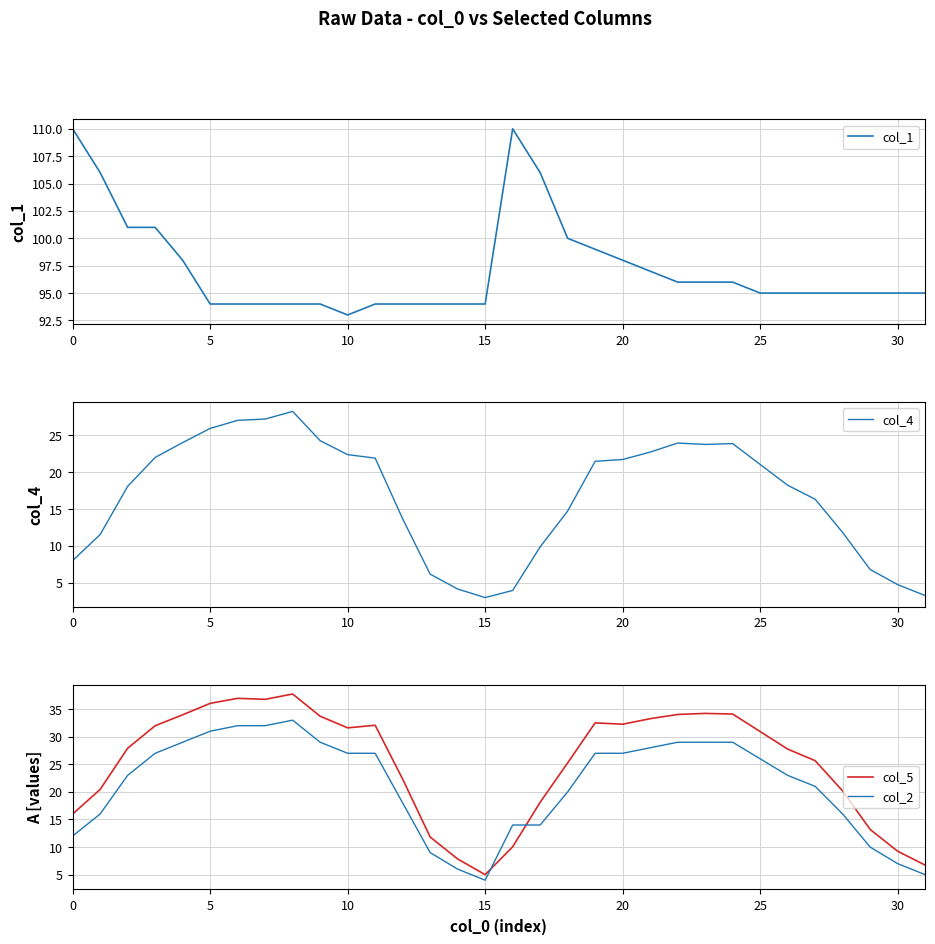

What is the maximum value for col_2?

33.0